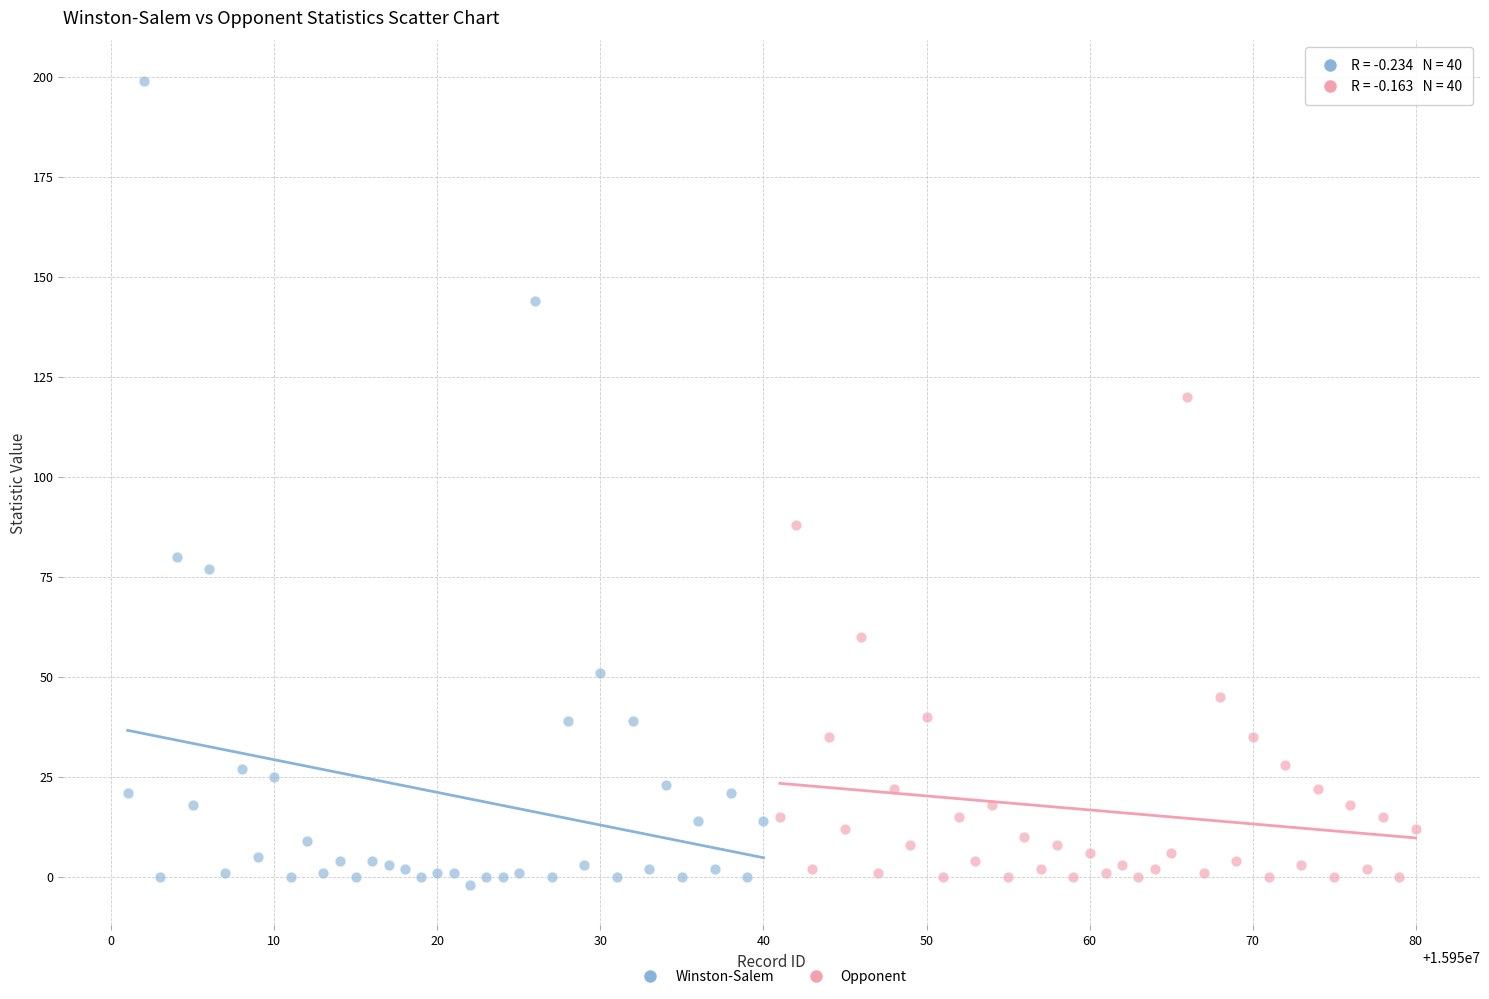

Which series has the largest Y range (max minus min)?

Winston-Salem